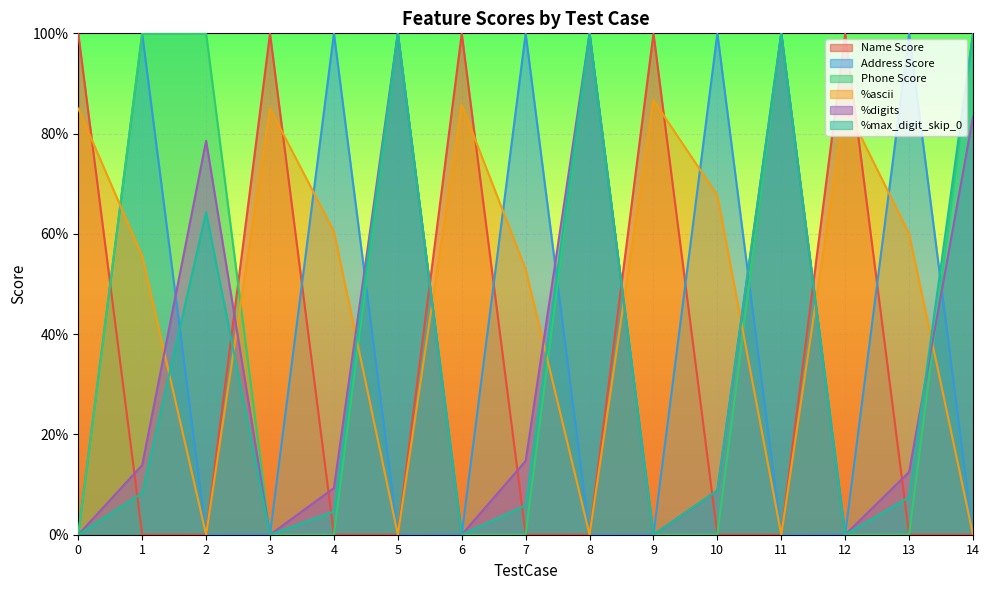

Is the value of Phone Score at 10 greater than the value of %ascii at 3?

No